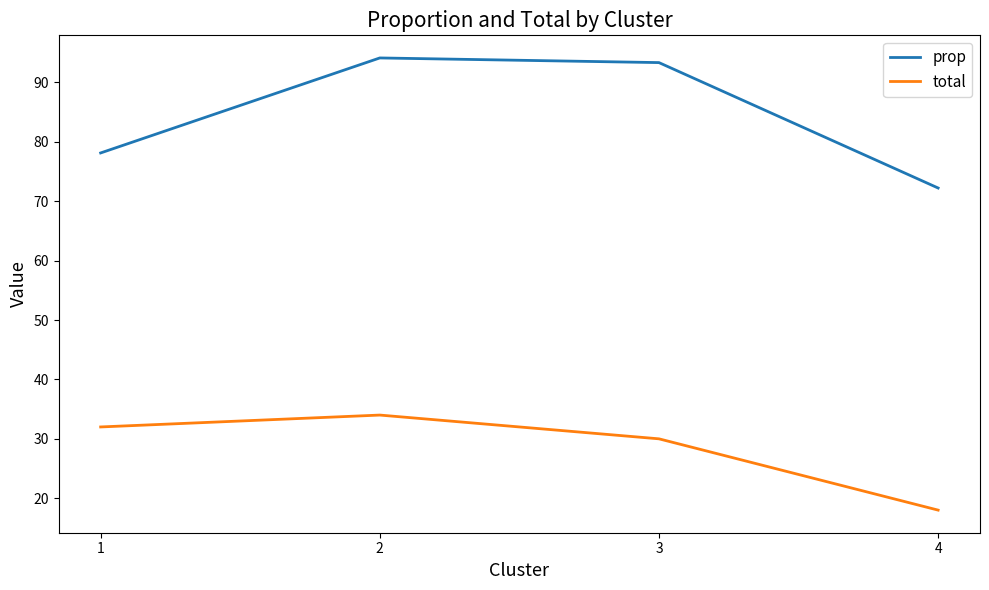

Reading left to right, what are all the values shown in this chart?

prop: 78.1	94.1	93.3	72.2
total: 32.0	34.0	30.0	18.0